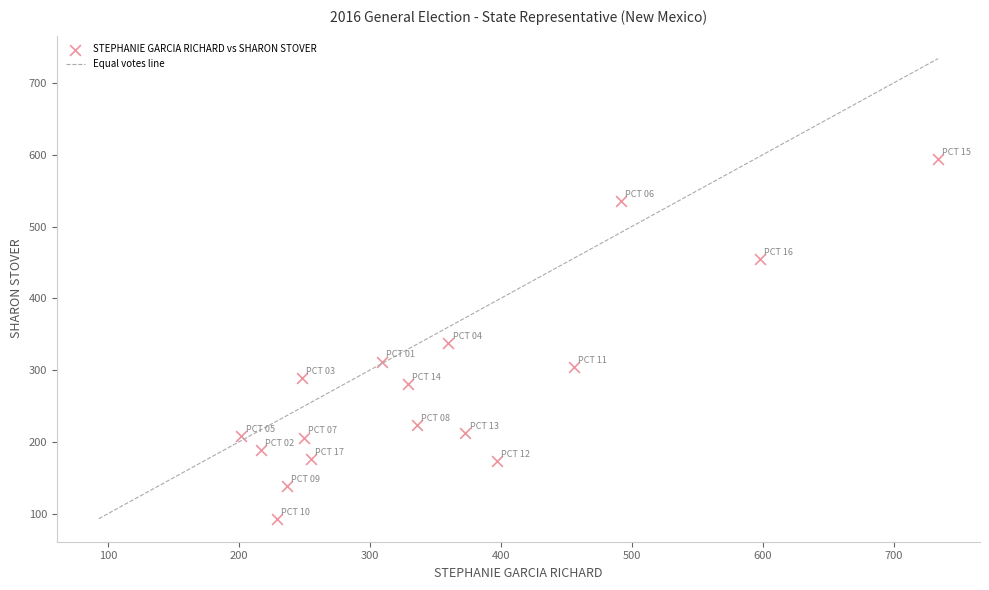

What is the range of X values (max minus min)?

532